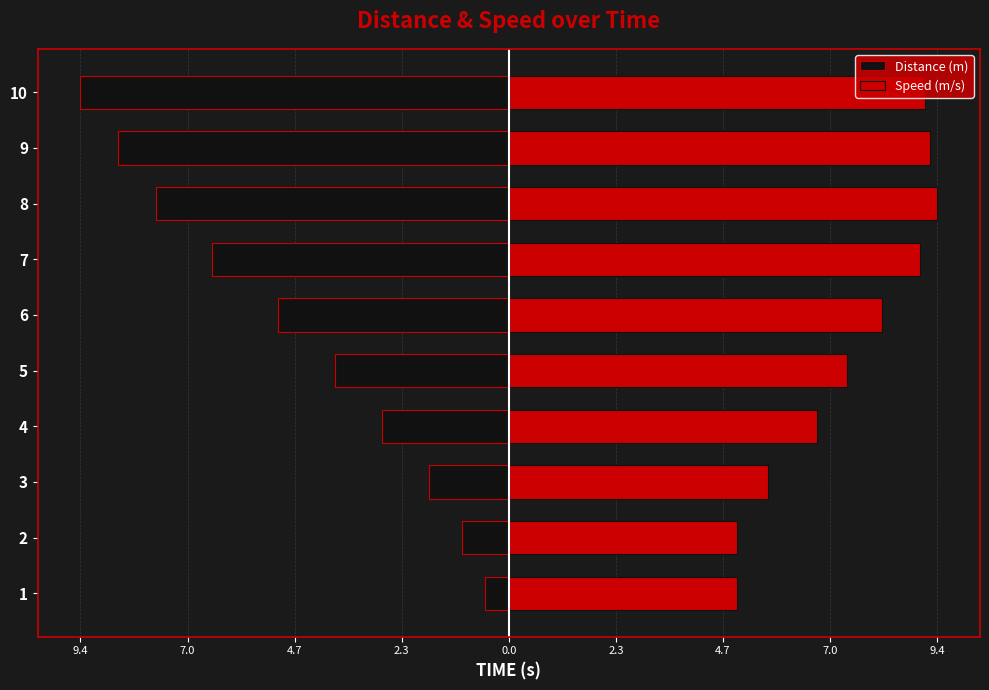

At how many categories does at least one series exceed 9?

3